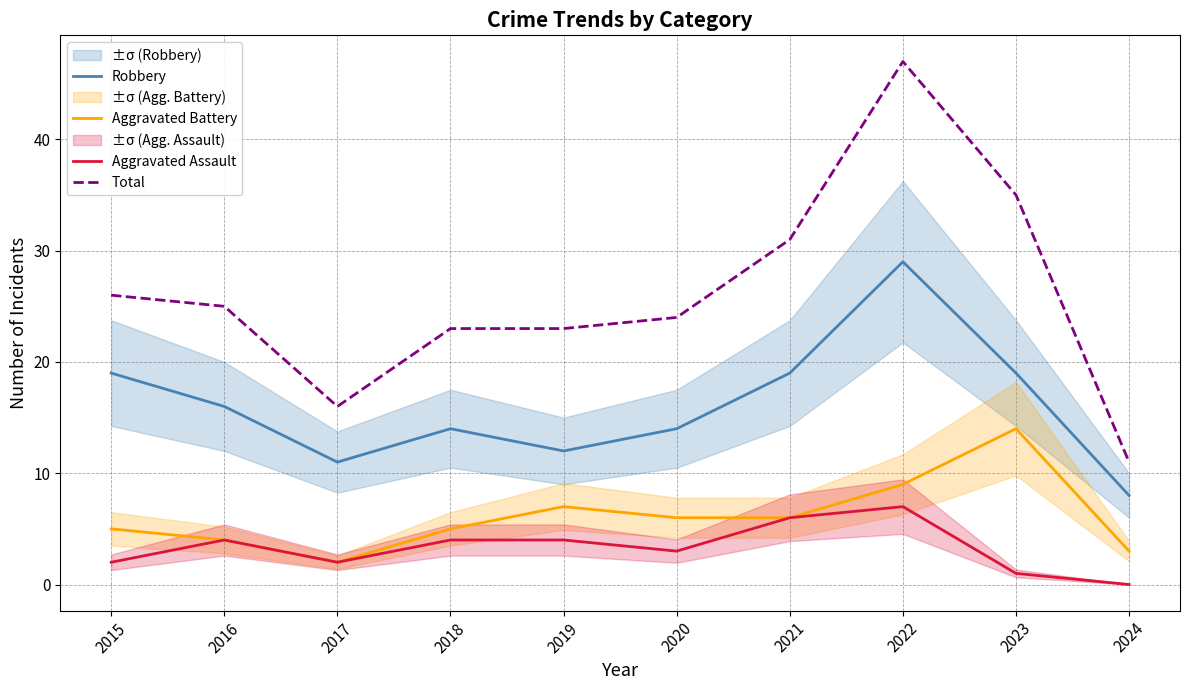

At which category does Aggravated Assault reach its first local valley?

2017